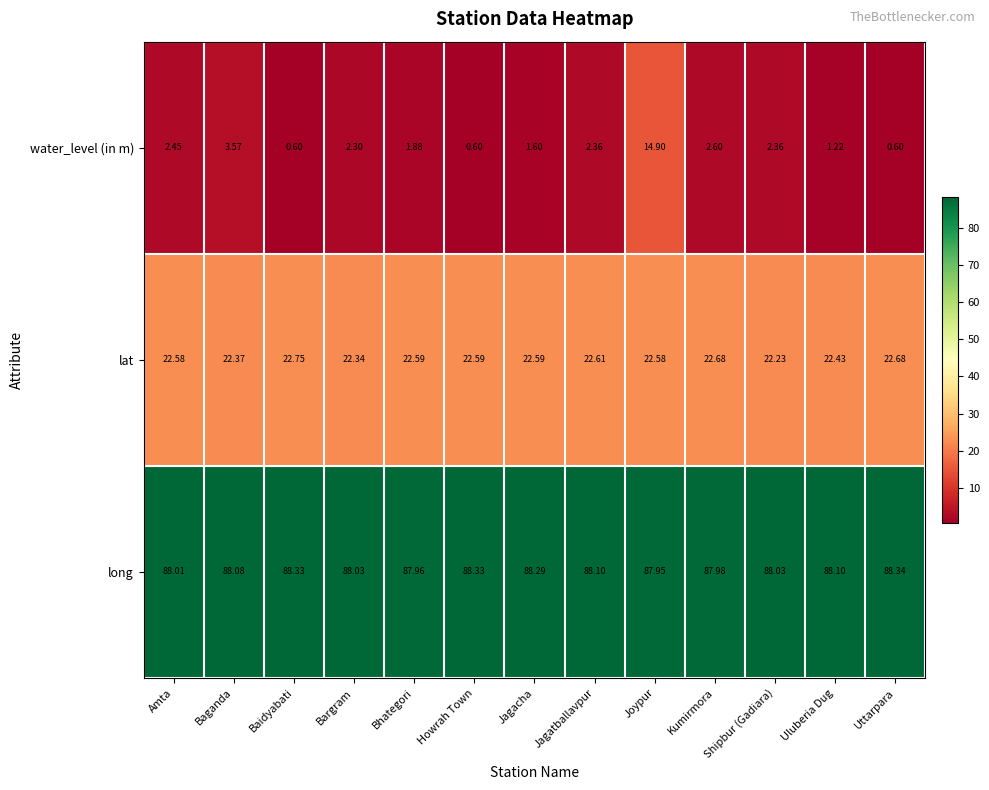

Rank the series by their maximum value, from highest to lowest.

long, lat, water_level (in m)